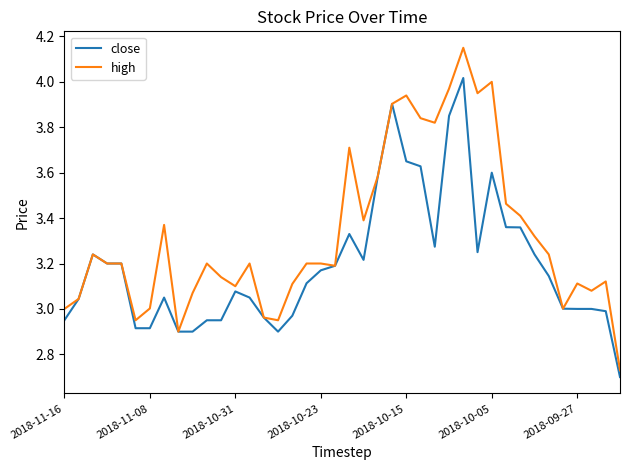

Which series has the largest total across all categories?

high